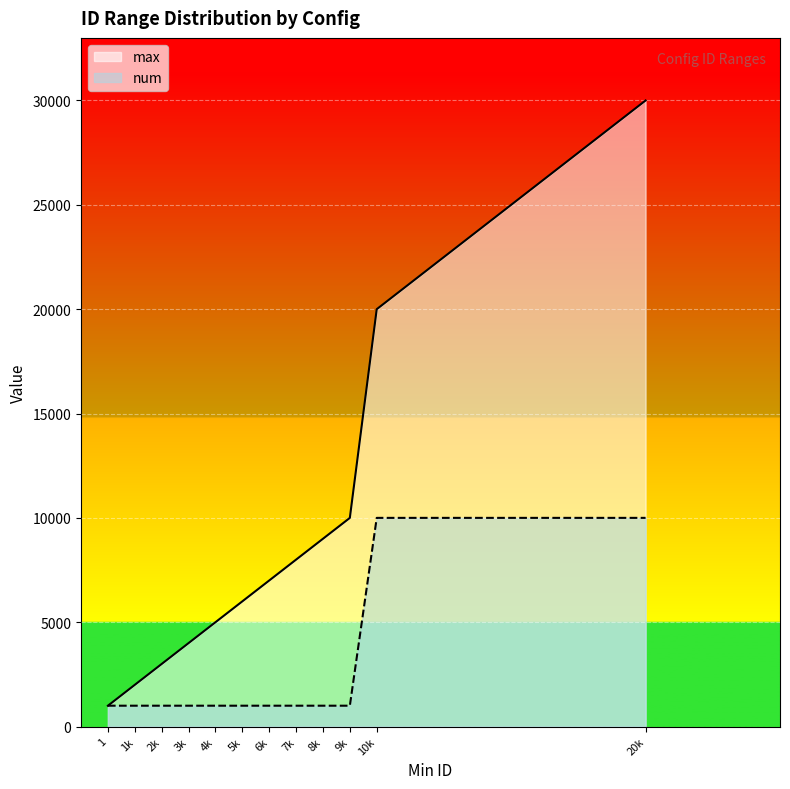

What is the minimum value for max?

999